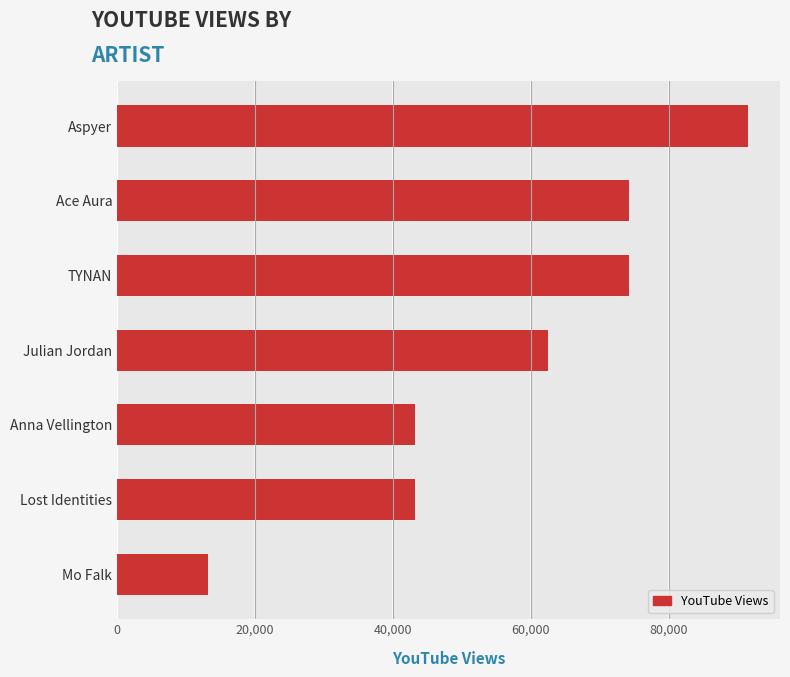

How many distinct data groups are displayed?

1